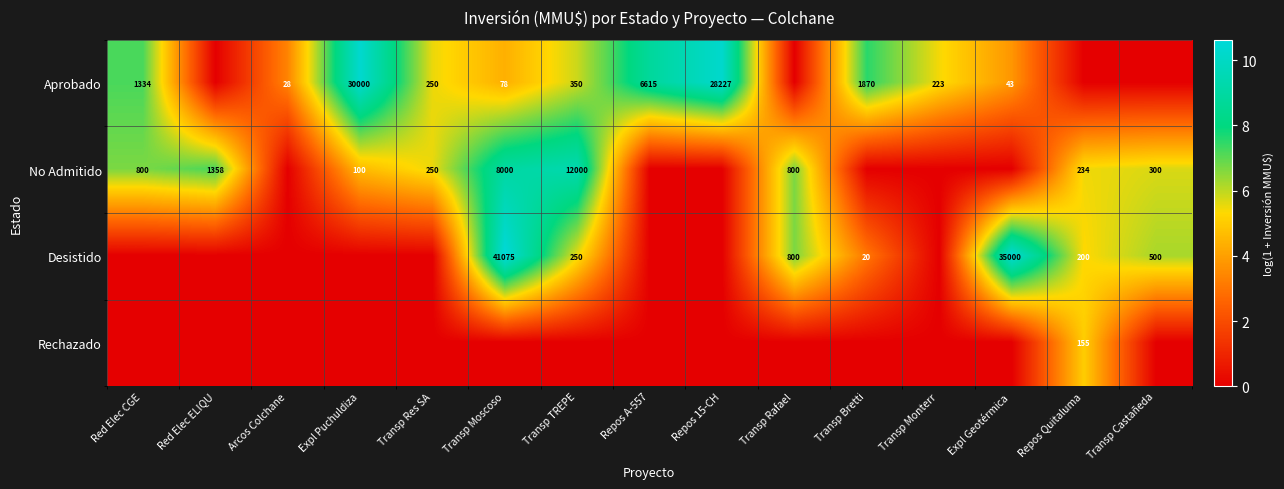

Is it true that Aprobado equals 2164 at Red Elec CGE?

False